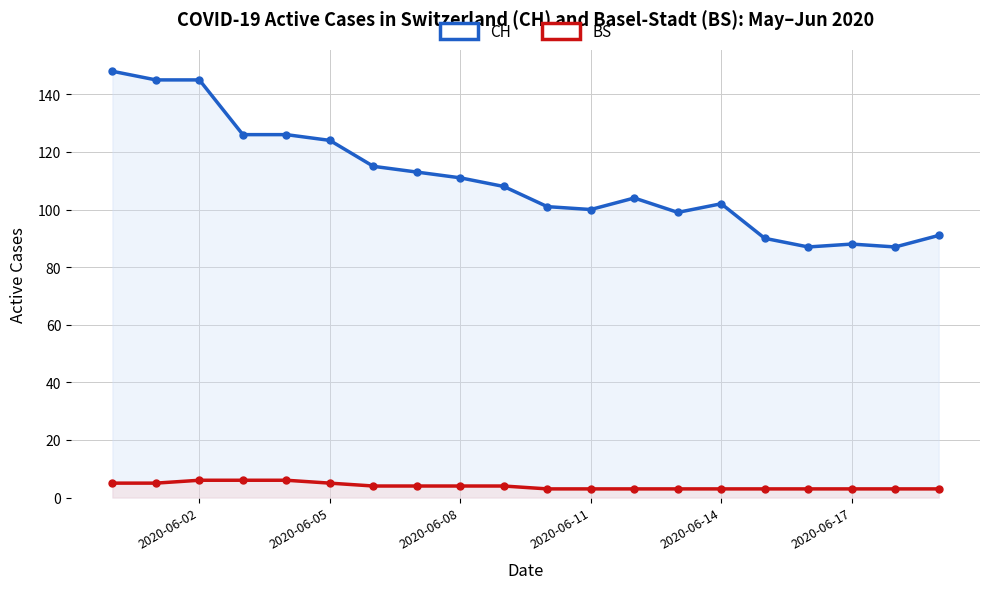

True or false: BS and CH intersect in this chart.

False